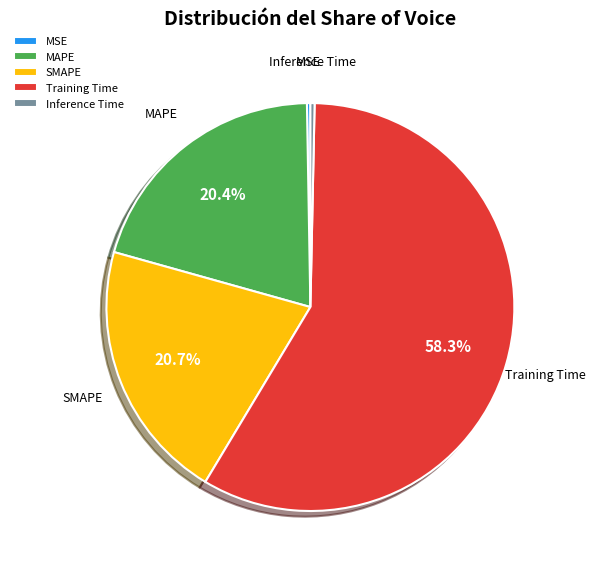

Which slice is the largest?

Training Time